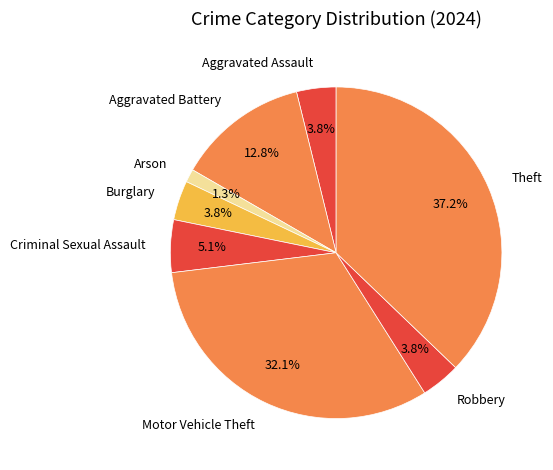

Which slice is the smallest?

Arson